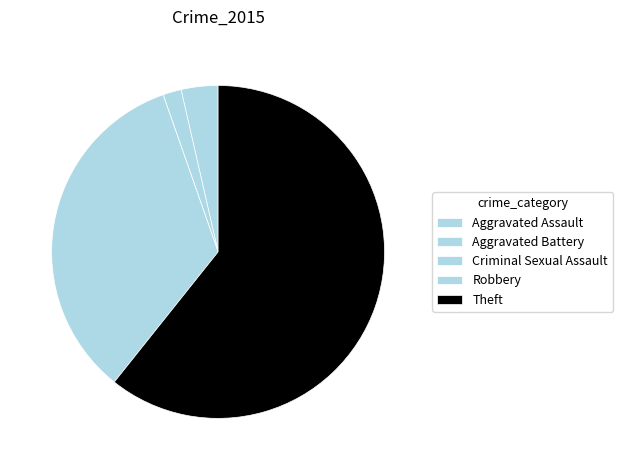

To the nearest percent, what percentage of the pie is Aggravated Battery?

2%